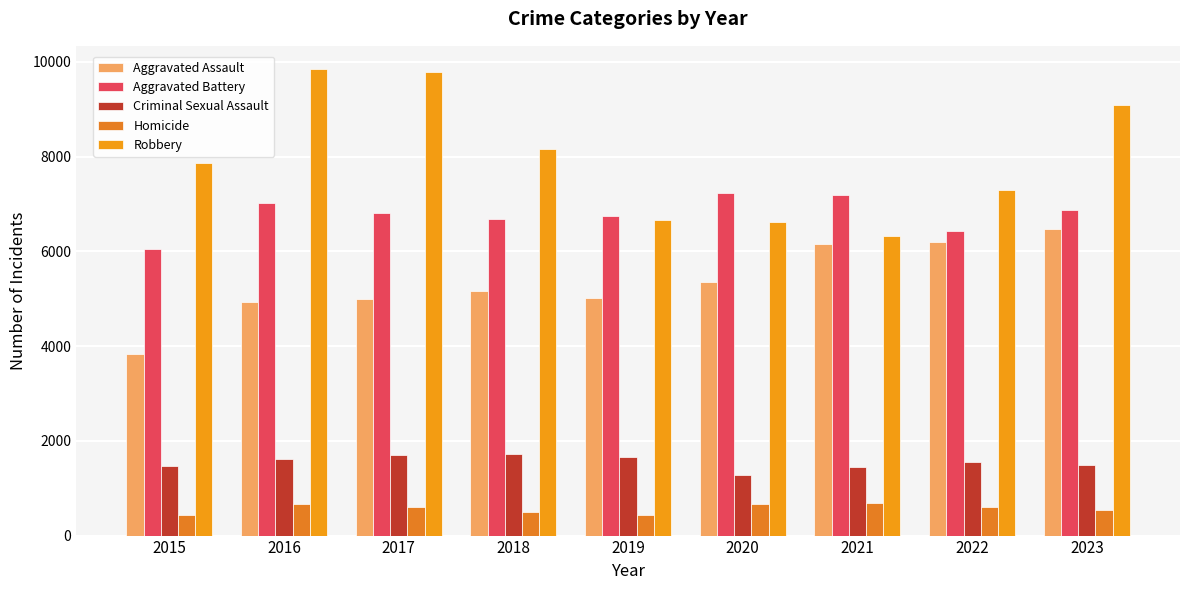

What is the sum of the Robbery values at 2019 and 2018?

14811